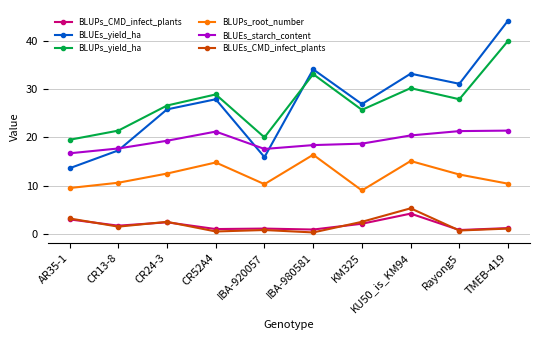

Read the BLUPs_root_number value at KM325.

9.0